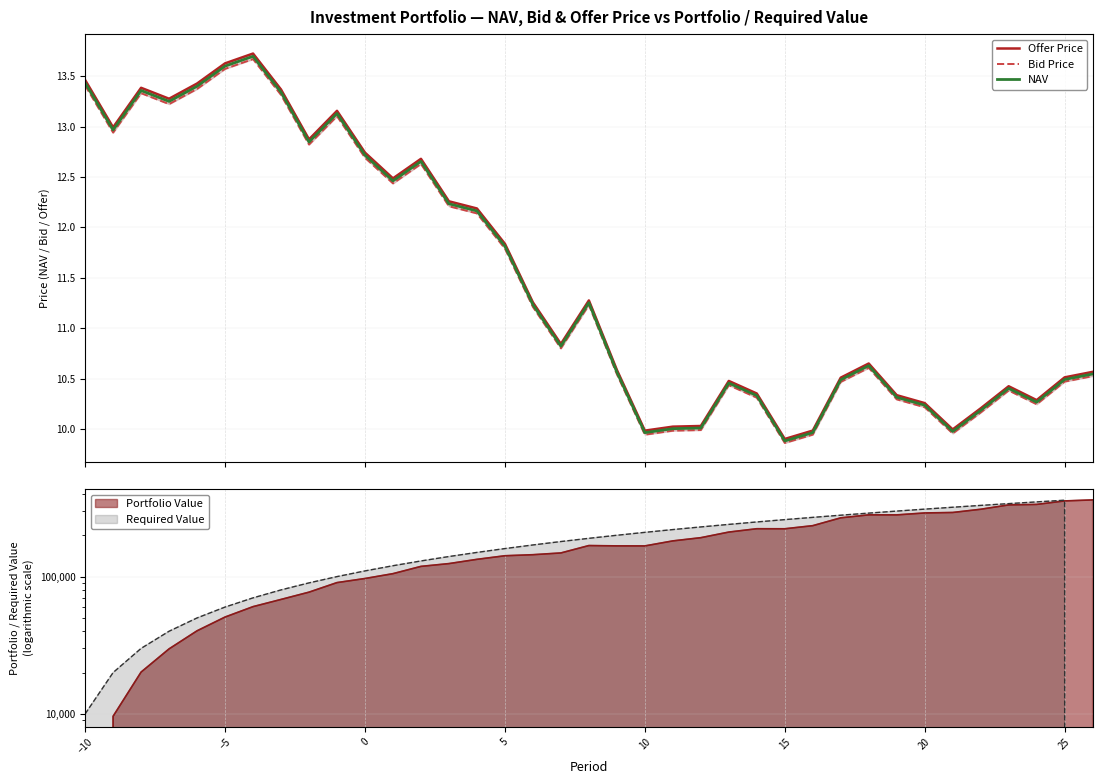

What is the highest value of the Offer Price series?

13.7